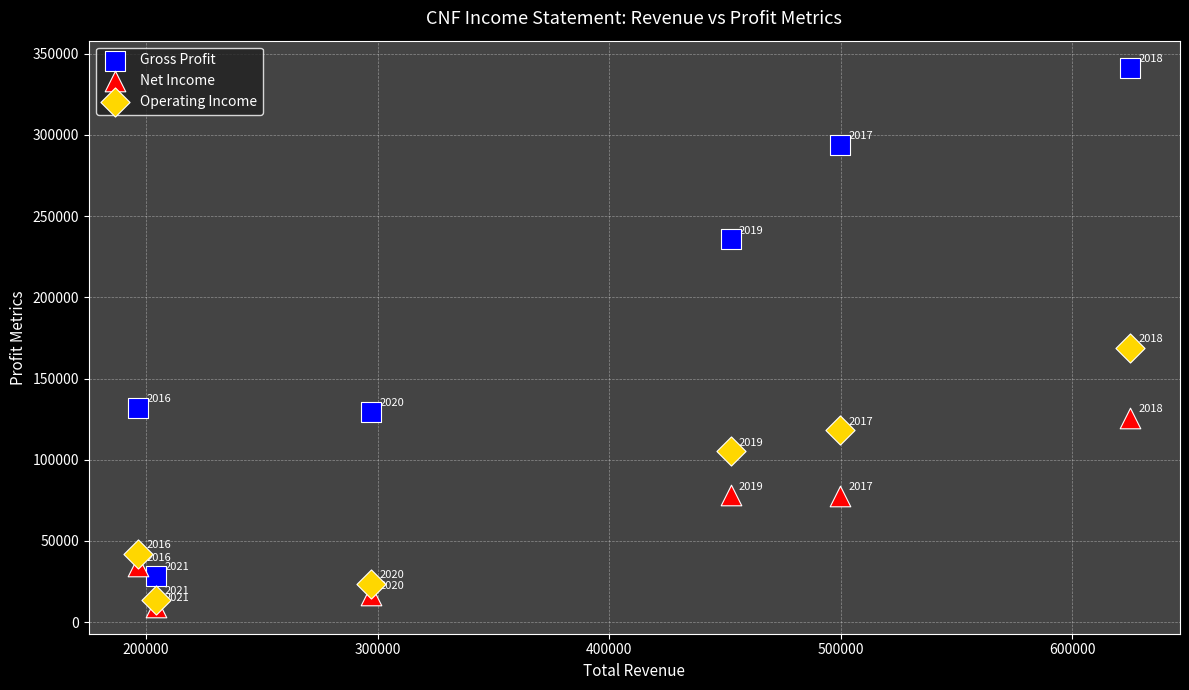

Across all data points, what is the range of Y values (max minus min)?

331900